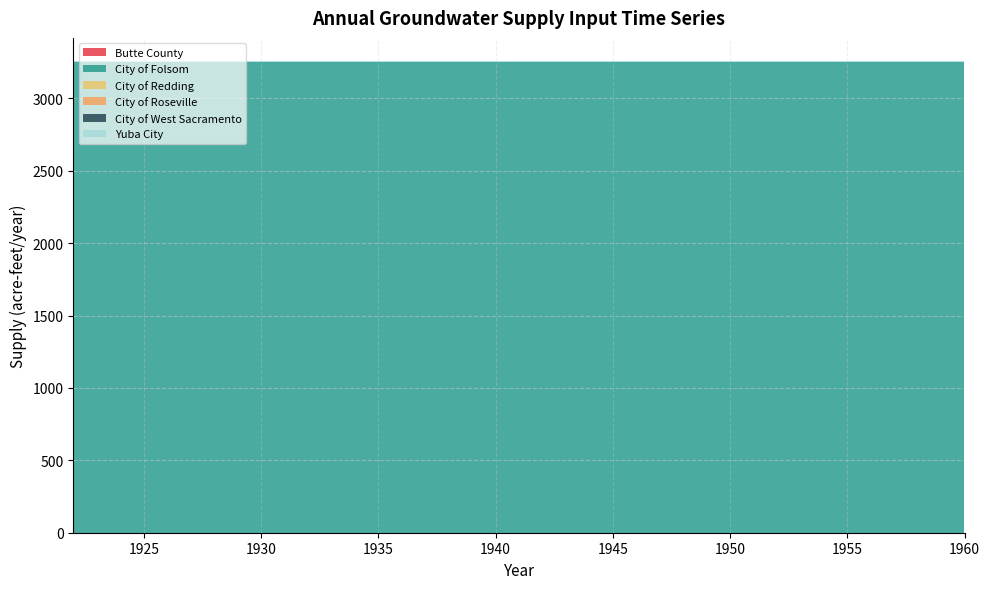

Reading right to left, transcribe all the data shown in this chart.

Butte County: 1	1	1	1	1	1	1	1	1	1	1	1	1	1	1	1	1	1	1	1	1	1	1	1	1	1	1	1	1	1	1	1	1	1	1	1	1	1	1
City of Folsom: 3250	3250	3250	3250	3250	3250	3250	3250	3250	3250	3250	3250	3250	3250	3250	3250	3250	3250	3250	3250	3250	3250	3250	3250	3250	3250	3250	3250	3250	3250	3250	3250	3250	3250	3250	3250	3250	3250	3250
City of Redding: 1	1	1	1	1	1	1	1	1	1	1	1	1	1	1	1	1	1	1	1	1	1	1	1	1	1	1	1	1	1	1	1	1	1	1	1	1	1	1
City of Roseville: 1	1	1	1	1	1	1	1	1	1	1	1	1	1	1	1	1	1	1	1	1	1	1	1	1	1	1	1	1	1	1	1	1	1	1	1	1	1	1
City of West Sacramento: 1	1	1	1	1	1	1	1	1	1	1	1	1	1	1	1	1	1	1	1	1	1	1	1	1	1	1	1	1	1	1	1	1	1	1	1	1	1	1
Yuba City: 1	1	1	1	1	1	1	1	1	1	1	1	1	1	1	1	1	1	1	1	1	1	1	1	1	1	1	1	1	1	1	1	1	1	1	1	1	1	1